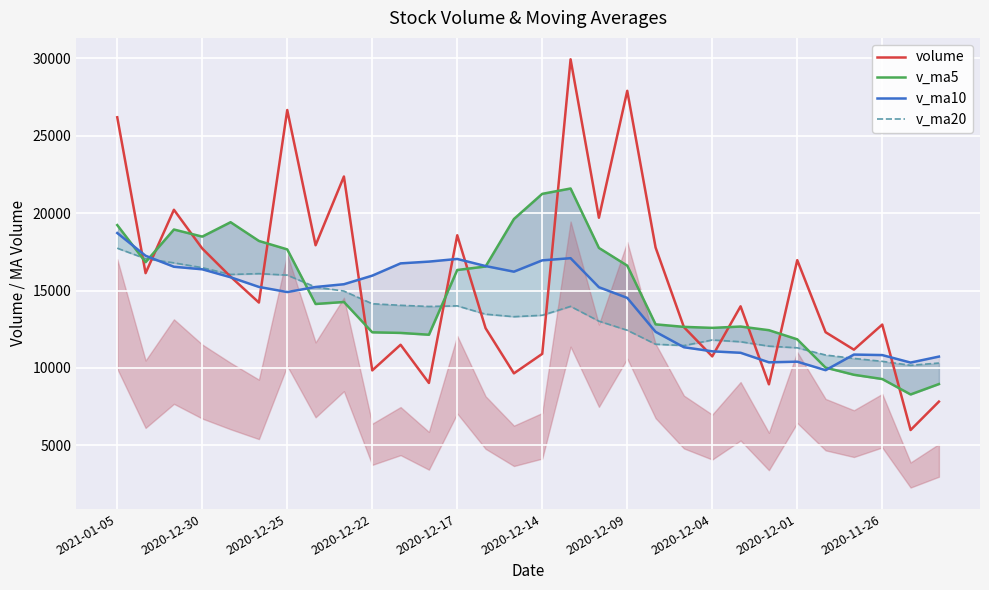

Reading left to right, extract all data points from this chart.

volume: 26197.1	16125.8	20220.9	17718.3	15898.3	14226.9	26665.5	17927.8	22369.4	9844.8	11500.7	9032.0	18573.8	12572.3	9652.4	10913.4	29941.8	19706.2	27905.8	17783.5	12638.8	10749.4	13984.0	8943.0	16967.7	12311.5	11182.7	12804.9	5991.8	7828.0
v_ma5: 19232.1	16838.0	18946.0	18487.3	19417.6	18206.9	17661.6	14135.0	14264.1	12304.7	12266.2	12148.8	16330.7	16557.2	19623.9	21250.2	21595.2	17756.8	16612.3	12819.8	12656.6	12591.1	12677.8	12442.0	11851.7	10023.8	9561.8	9286.8	8290.8	8962.3
v_ma10: 18719.5	17249.8	16540.5	16375.8	15861.1	15236.6	14905.2	15232.8	15410.7	15964.3	16758.2	16872.0	17043.7	16584.8	16221.8	16953.4	17093.2	15217.3	14527.1	12335.7	11340.2	11076.5	10982.3	10366.4	10407.0	9858.5	10867.8	10834.2	10350.0	10735.9
v_ma20: 17738.8	17060.9	16792.1	16480.3	16041.5	16095.0	15999.2	15225.1	14968.9	14150.0	14049.2	13974.2	14013.0	13475.6	13314.4	13406.0	13980.5	13025.7	12438.6	11535.8	11447.7	11809.1	11694.8	11411.2	11303.4	10837.3	10616.9	10429.4	10173.2	10319.9